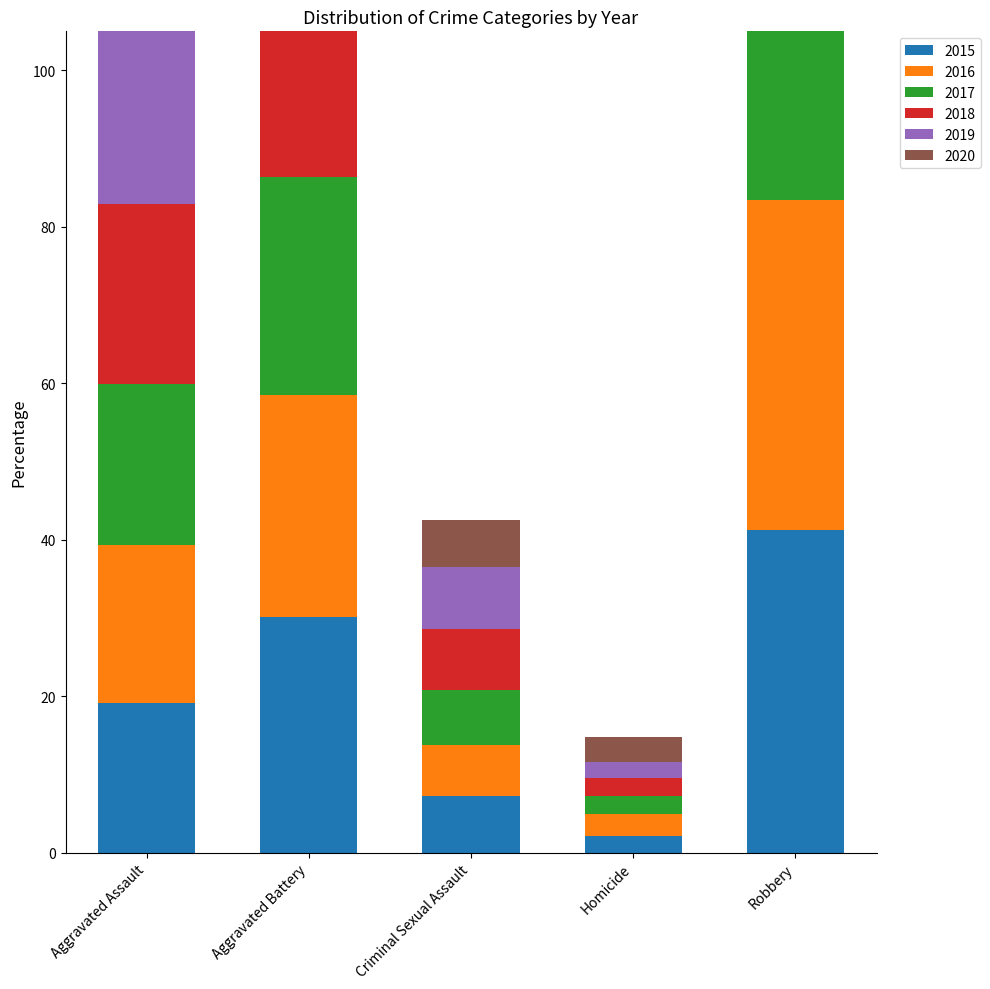

The value of 2020 at Homicide is 3.2. True or false?

True